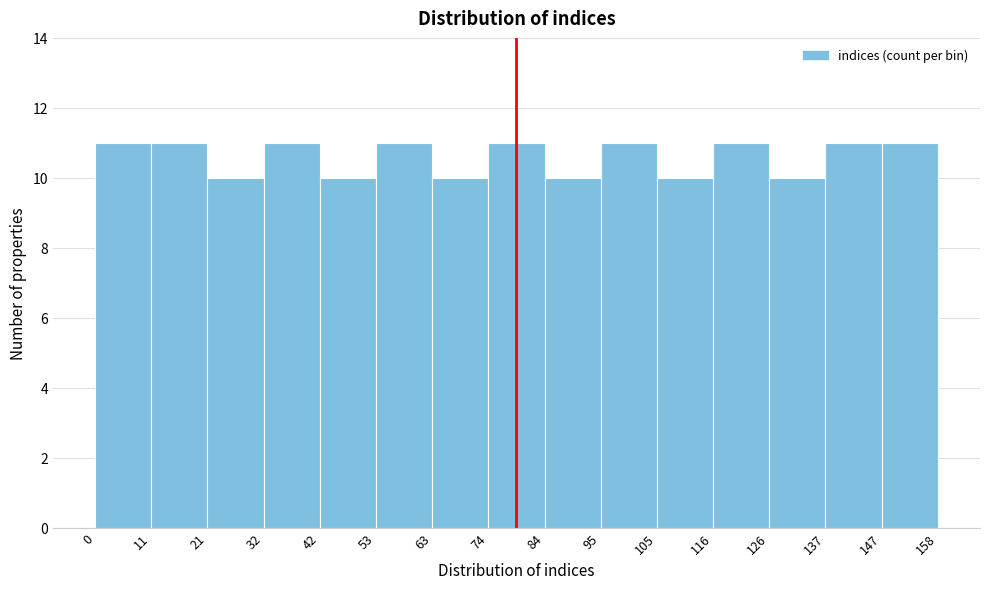

Reading left to right, list every bar in this chart as the range it spans on the x-axis followed by its height. The values are not printed on the chart, so give them approximately, as read against the axis.

0 to 11: 11
11 to 21: 11
21 to 32: 10
32 to 42: 11
42 to 53: 10
53 to 63: 11
63 to 74: 10
74 to 84: 11
84 to 95: 10
95 to 105: 11
105 to 116: 10
116 to 126: 11
126 to 137: 10
137 to 147: 11
147 to 158: 11